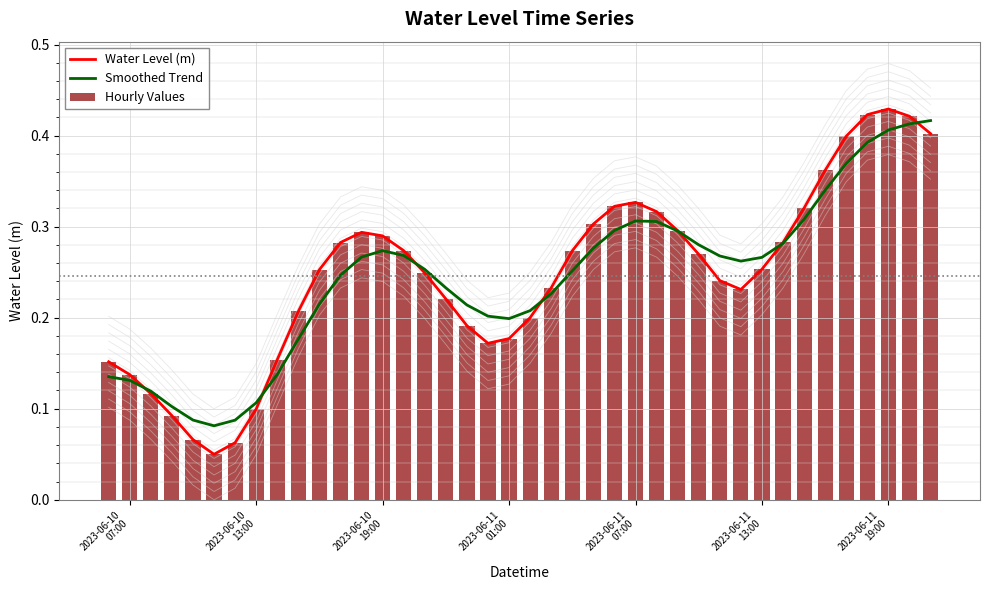

What are all the series names shown in the legend?

Water Level (m), Smoothed Trend, Hourly Values